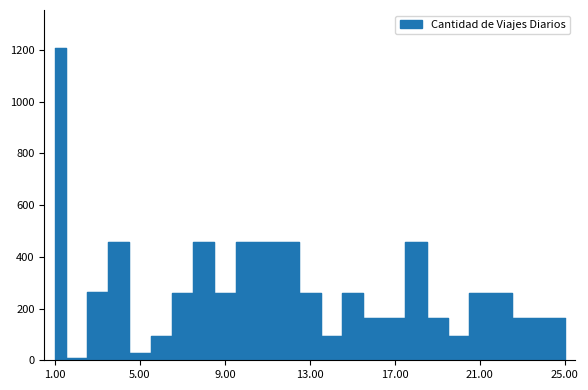

The value at 13.00 is 12647. True or false?

False